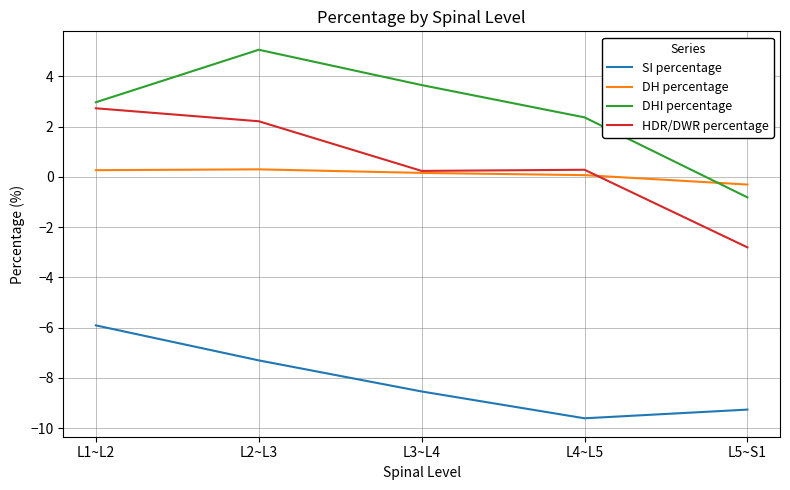

List the labels in order of DHI percentage value, smallest first.

L5~S1, L4~L5, L1~L2, L3~L4, L2~L3